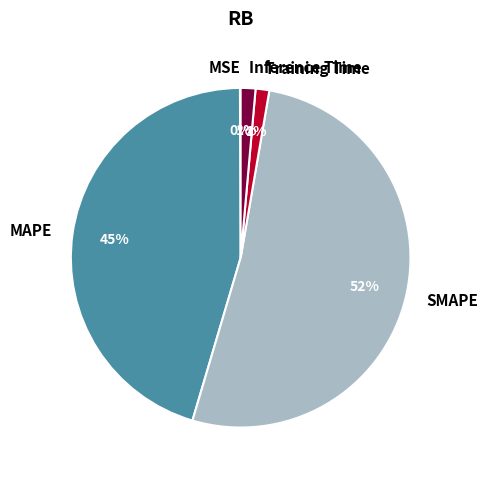

Is the sum of Inference Time and Training Time greater than half?

No